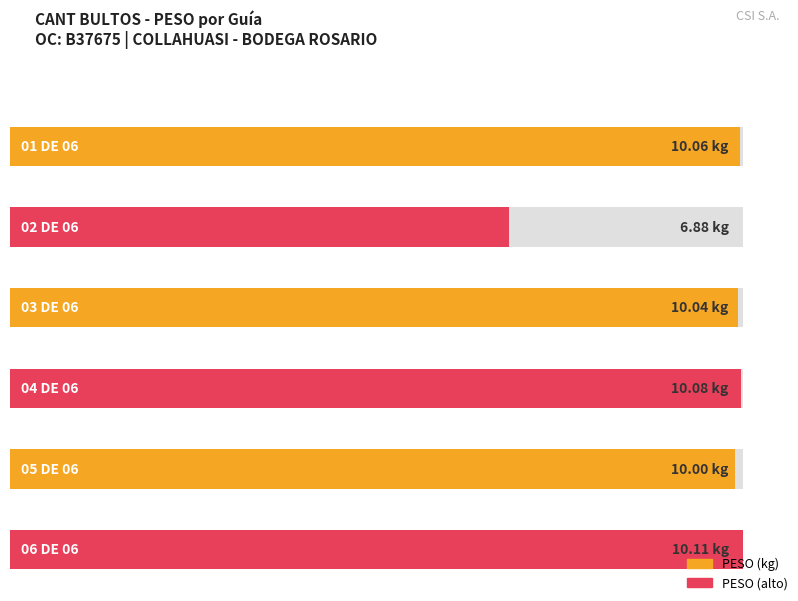

Where is the data nearest to the value 8?

02 DE 06